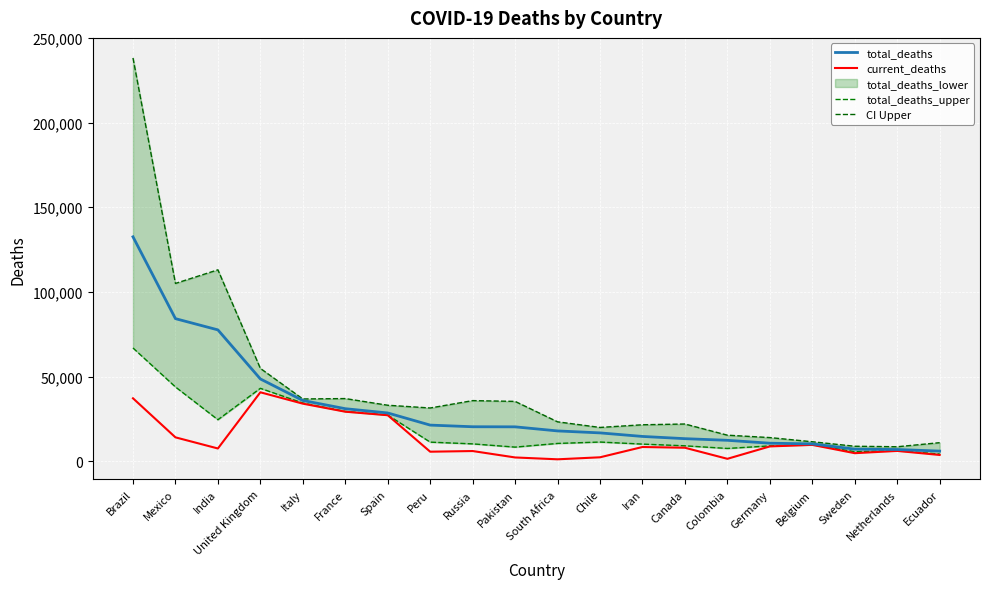

The value of total_deaths at Ecuador is 5933. True or false?

True